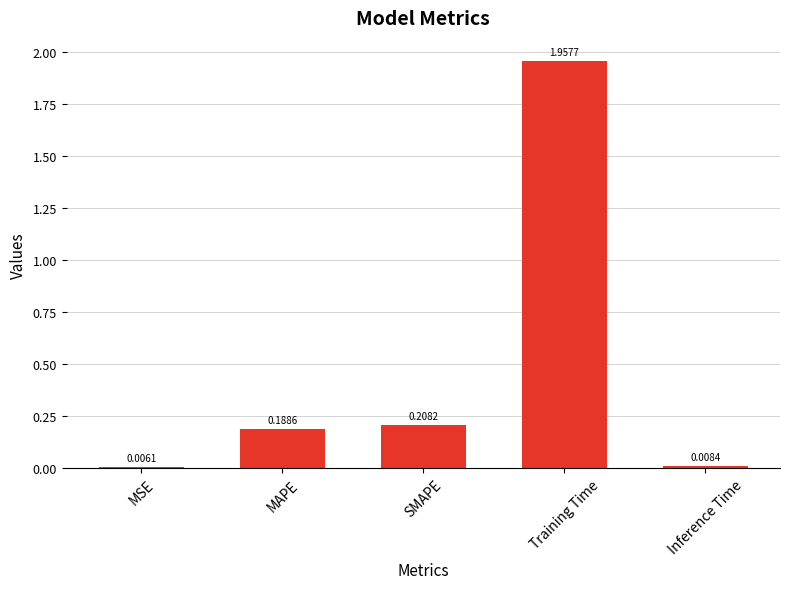

What is the sum of the values at SMAPE and Training Time?

2.2